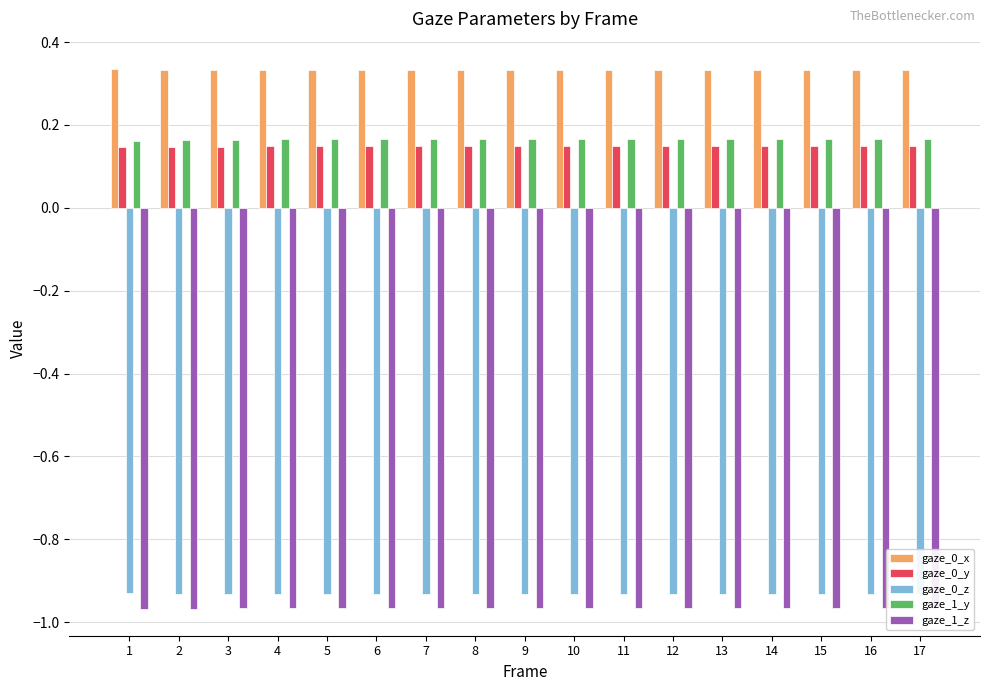

At how many categories does at least one series exceed 0?

17